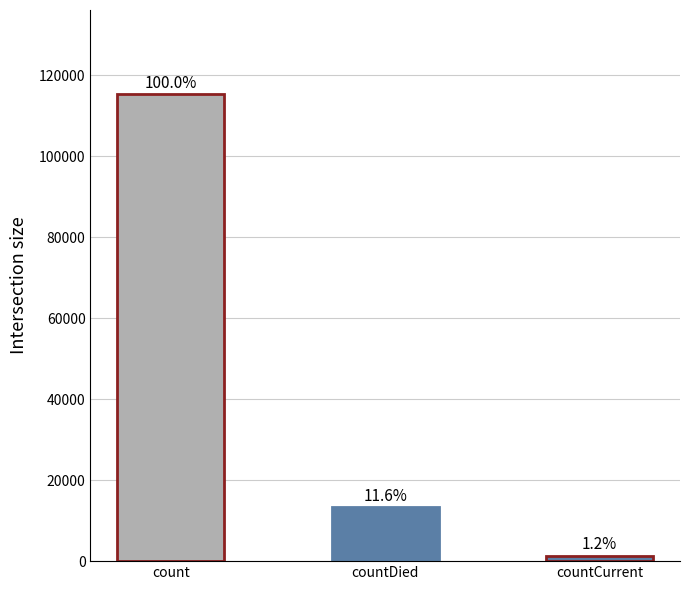

What is the label of the 1st bar from the left?

count